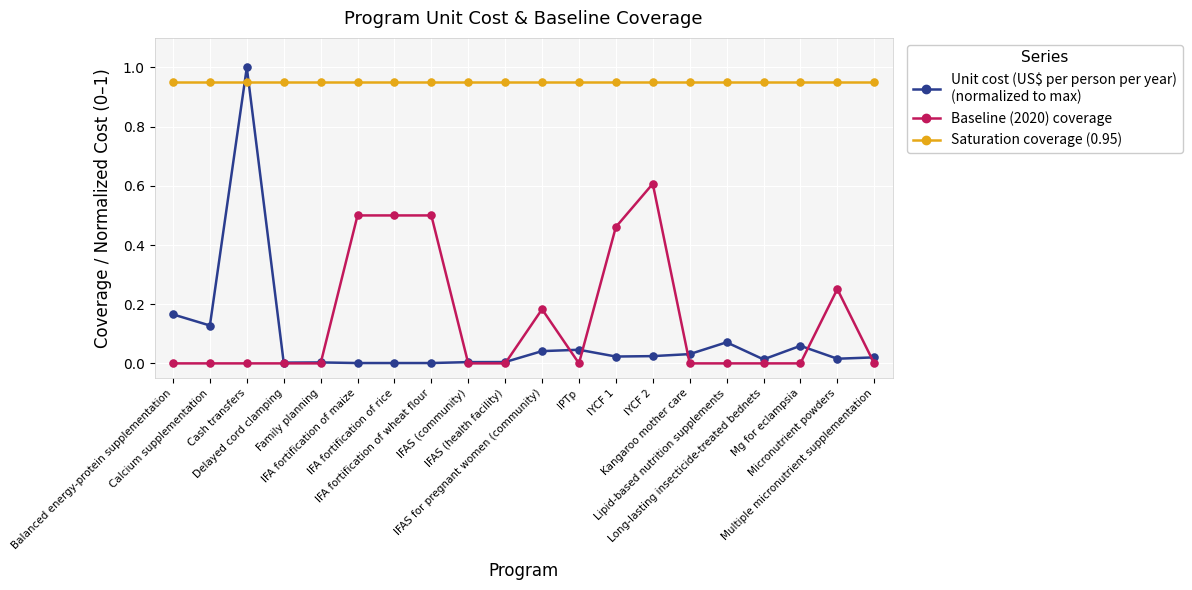

What is the maximum value shown in the chart?

1.0